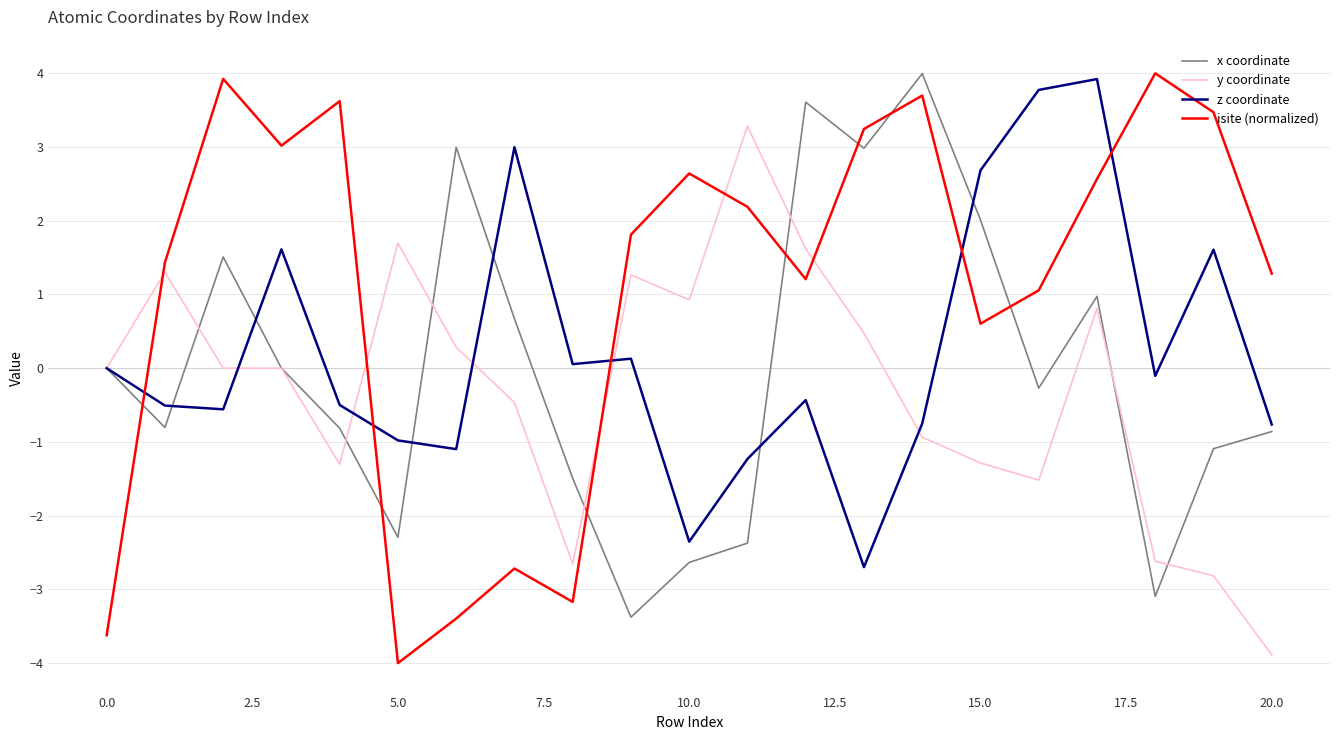

What is the minimum value shown in the chart?

-4.0